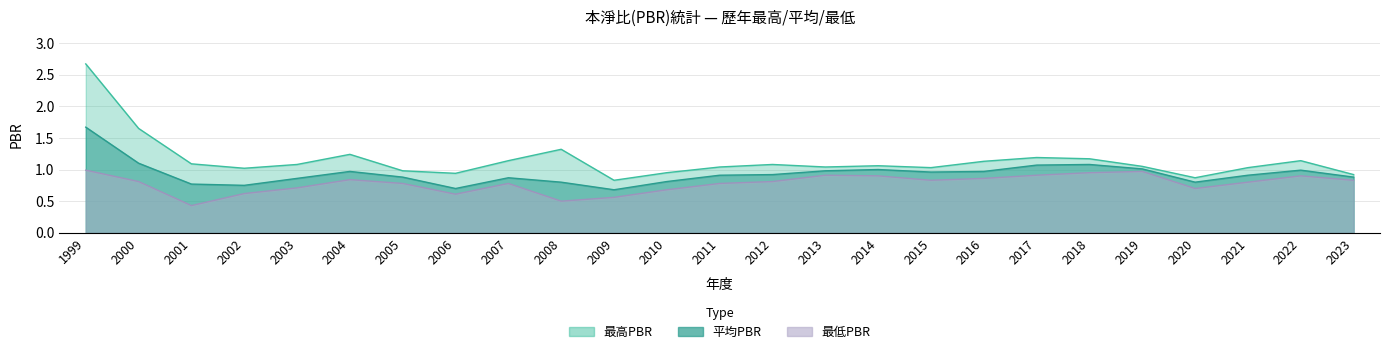

Where is the first local minimum for 最低PBR?

2001